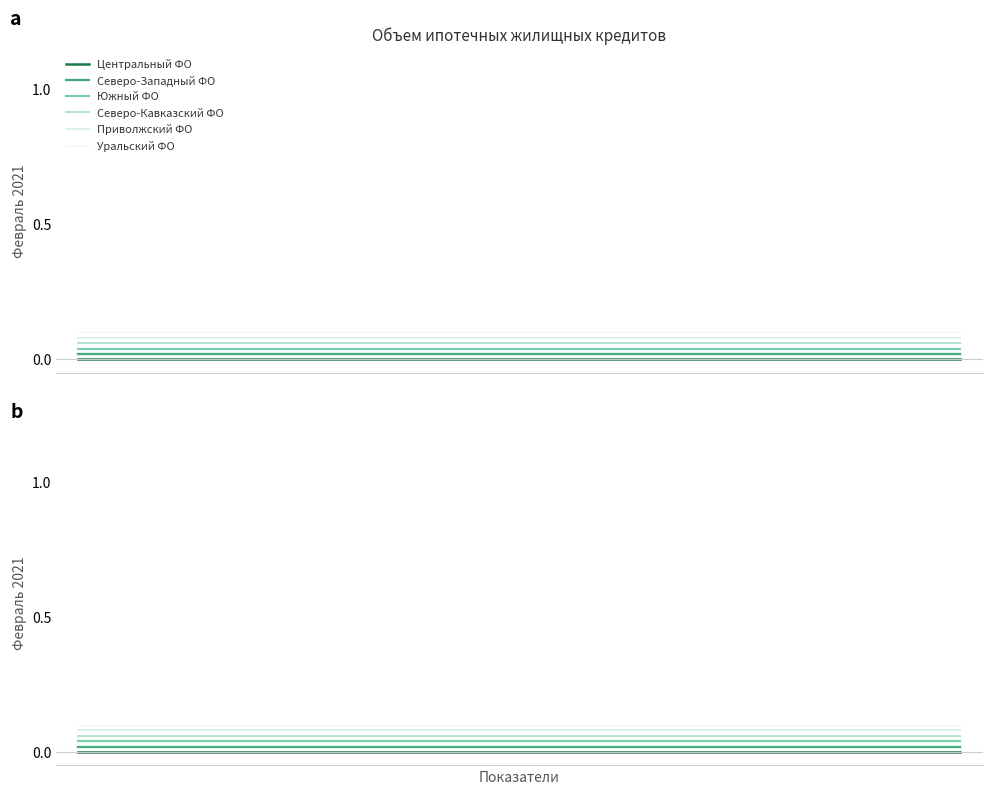

True or false: Уральский ФО and Северо-Кавказский ФО intersect in this chart.

False